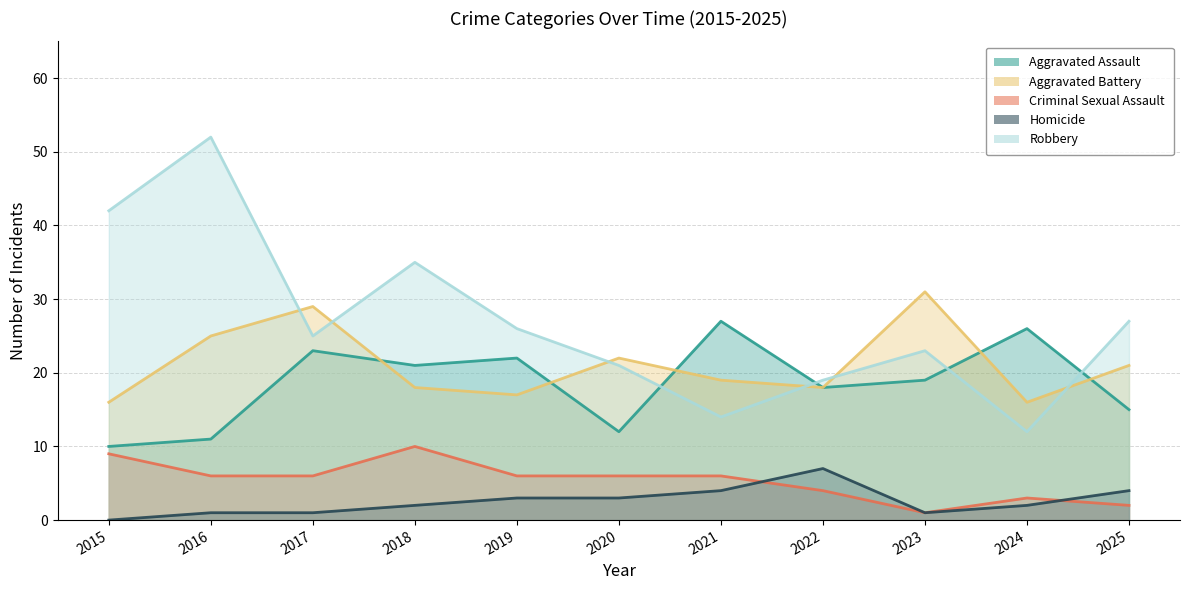

How many values in the Aggravated Assault series are below 19?

5